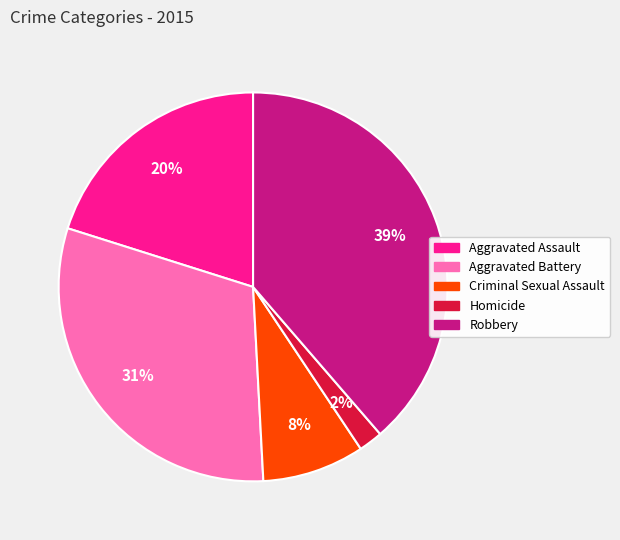

Do Robbery and Aggravated Assault together represent more than half of the pie?

Yes